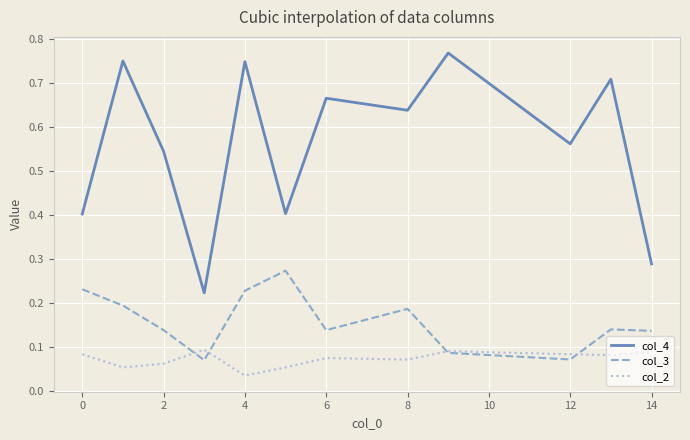

List the series in order of their peak value, highest first.

col_4, col_3, col_2